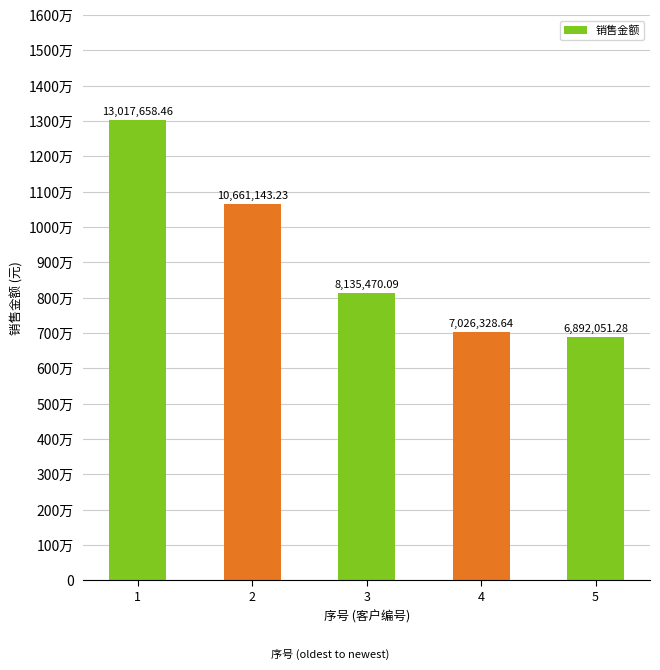

Does the chart contain any negative values?

No